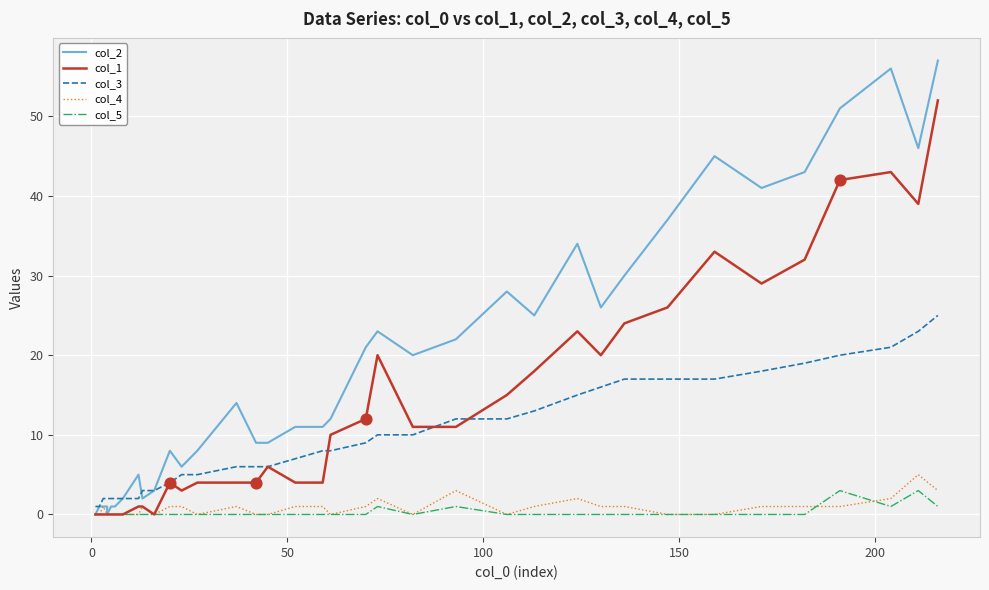

Which series has the largest Y range (max minus min)?

col_2